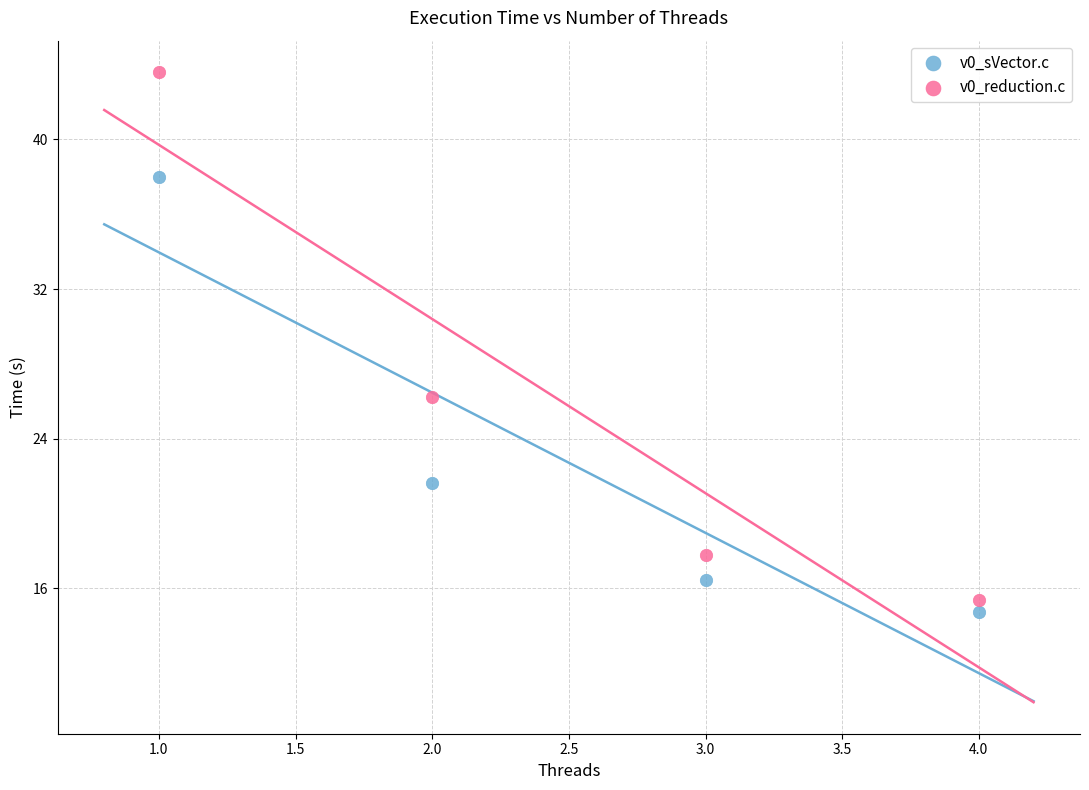

Across all data points, what is the range of X values (max minus min)?

3.0